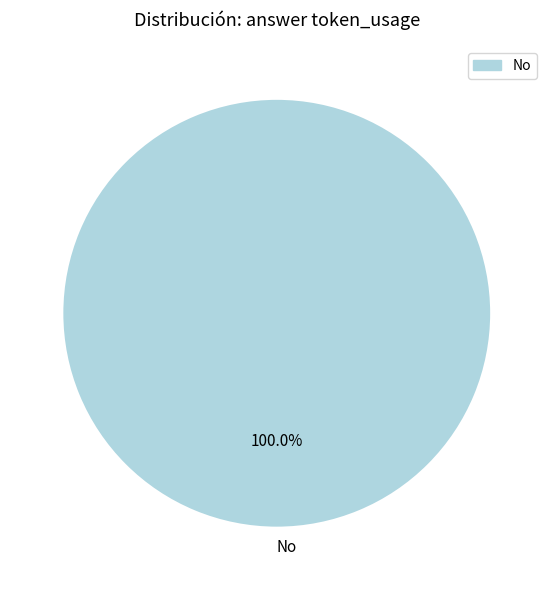

Is there any slice that represents more than half of the pie?

Yes